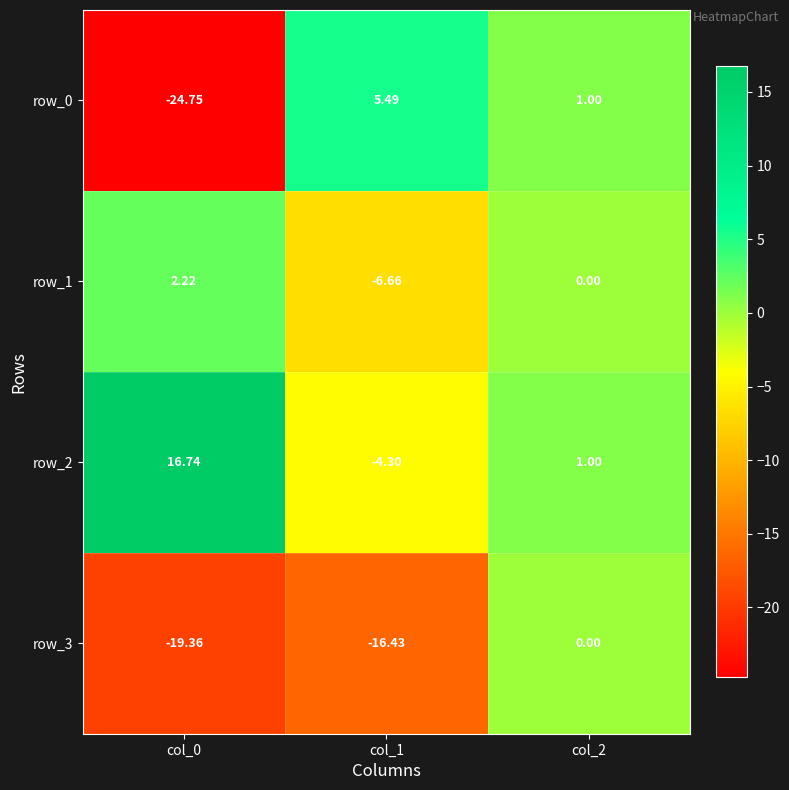

How many values in the row_0 series are below 1?

1